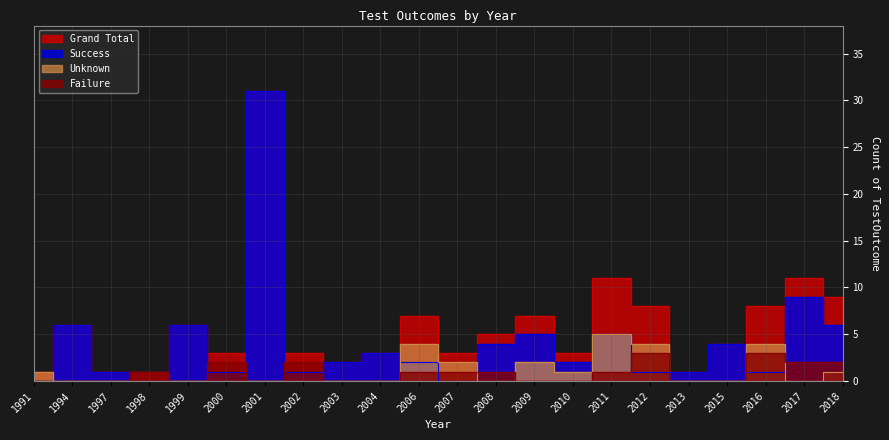

What is the average value of the Failure series?

1